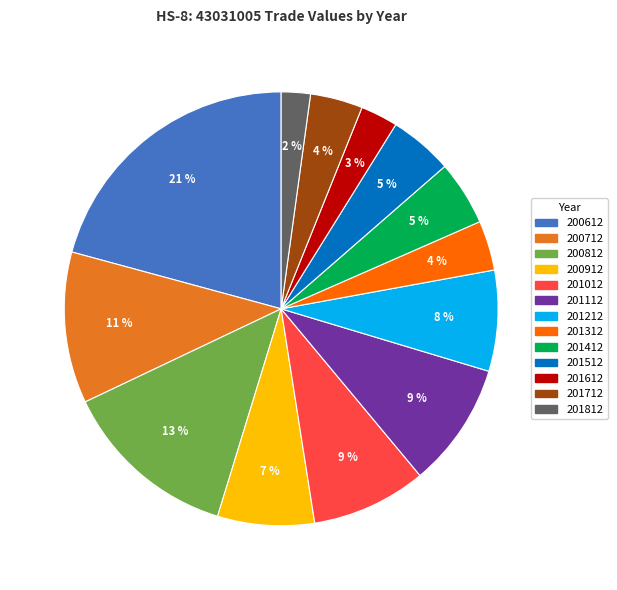

Approximately how many times larger is the value at 201612 compared to 201512?

0.6